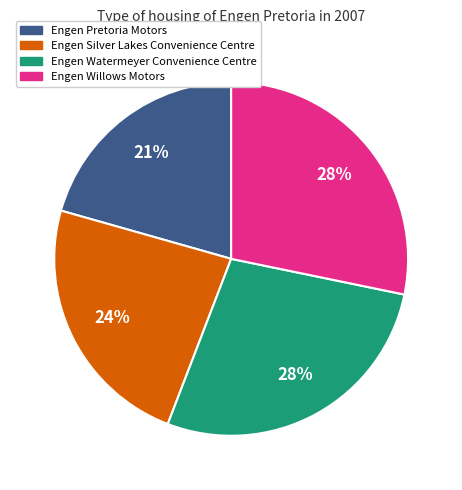

To the nearest percent, what percentage of the pie is Engen Silver Lakes Convenience Centre?

24%